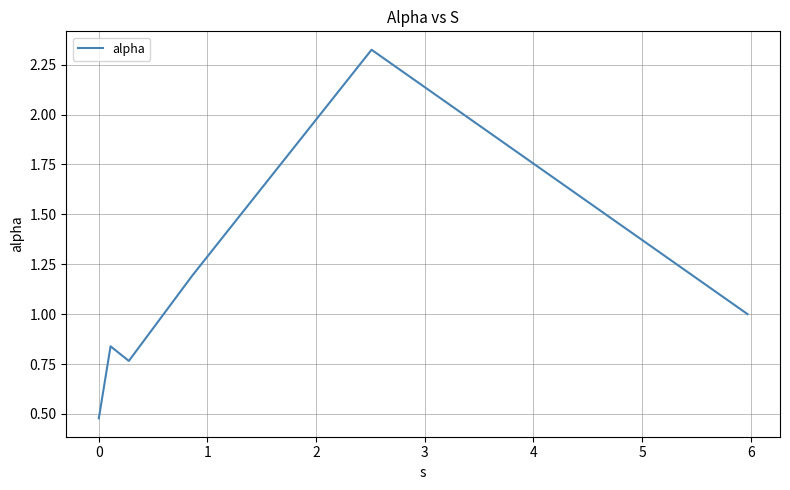

What is the difference between the second highest and second lowest values?

0.4